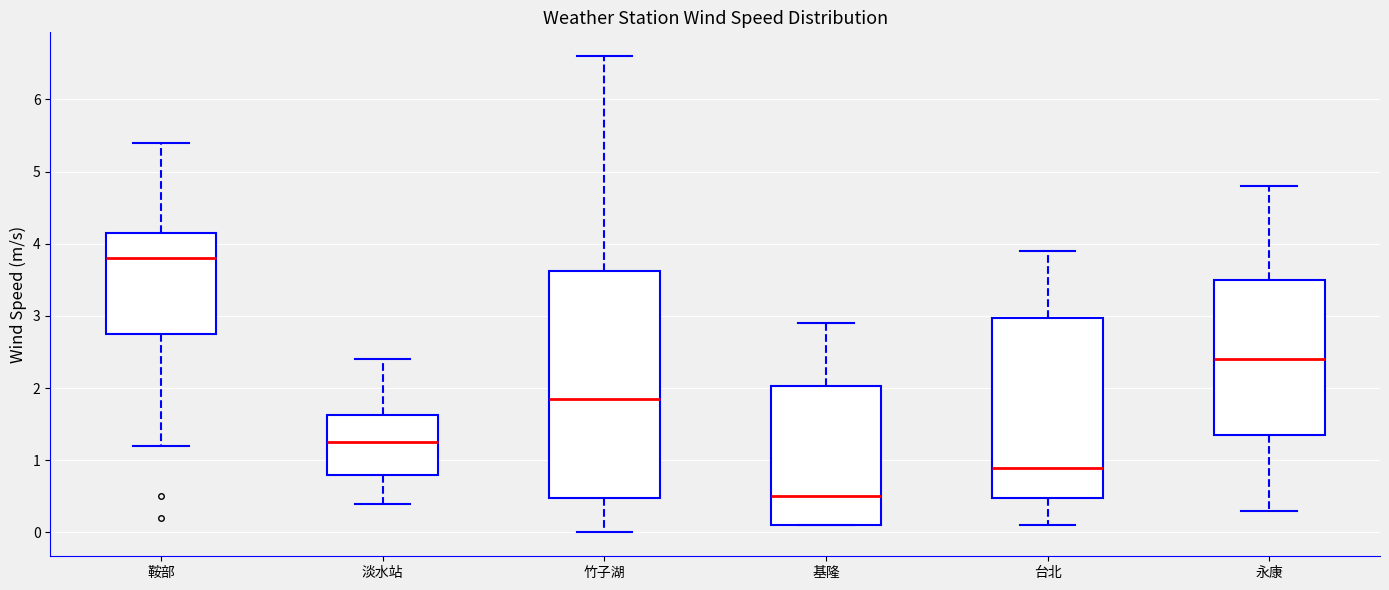

Which box has the lowest median line?

基隆